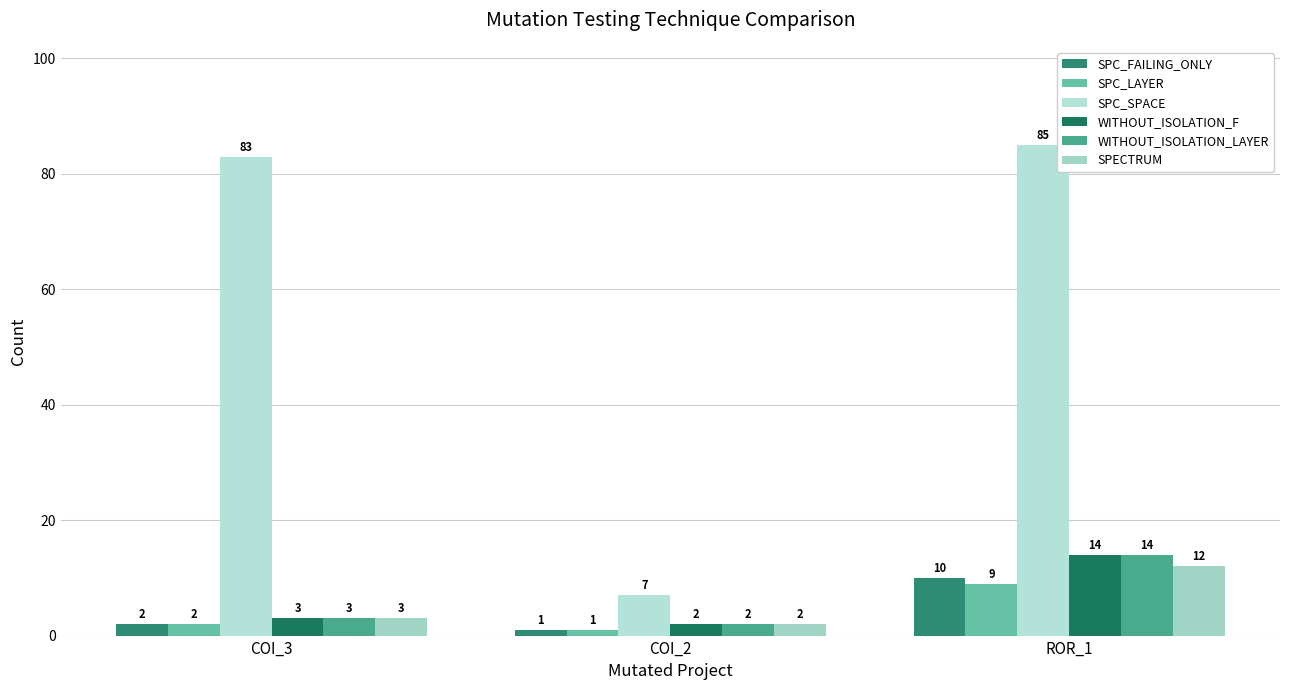

What is the difference between the maximum and minimum values in the SPECTRUM series?

10